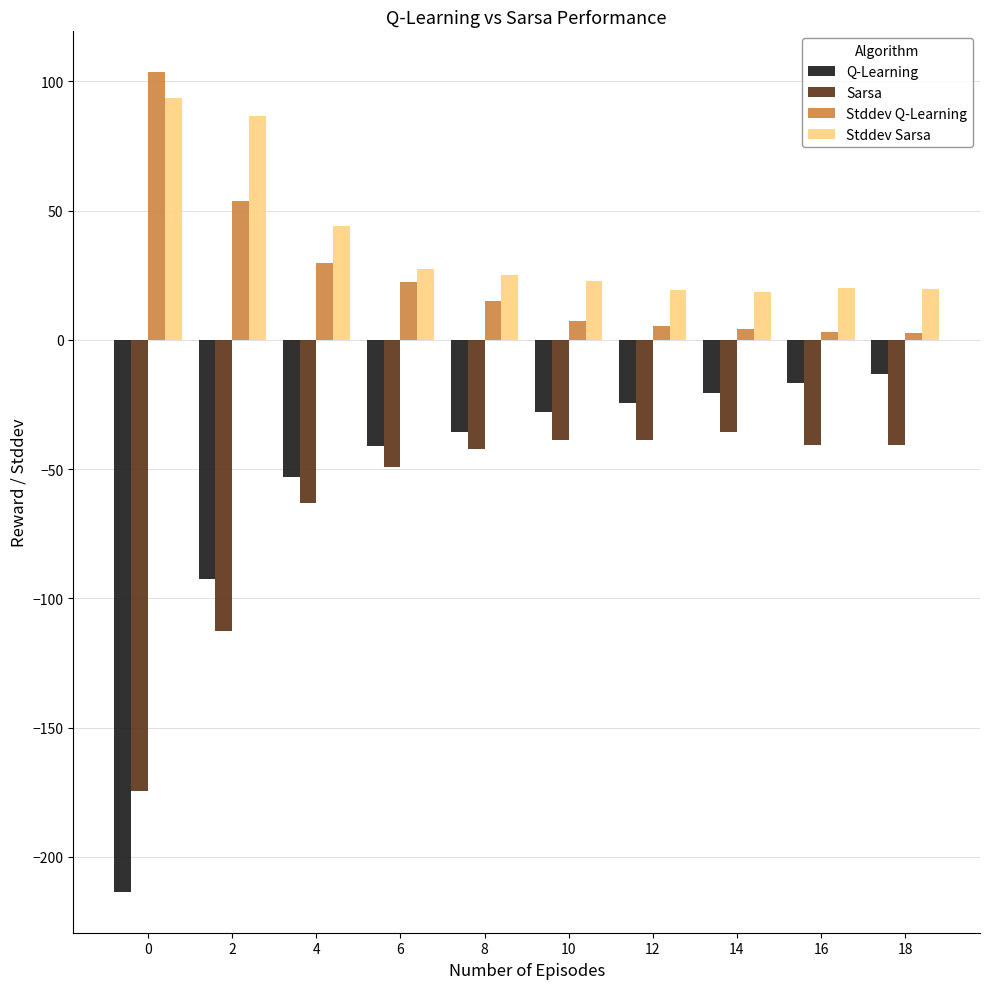

What is the sum of all Stddev Sarsa values?

377.0